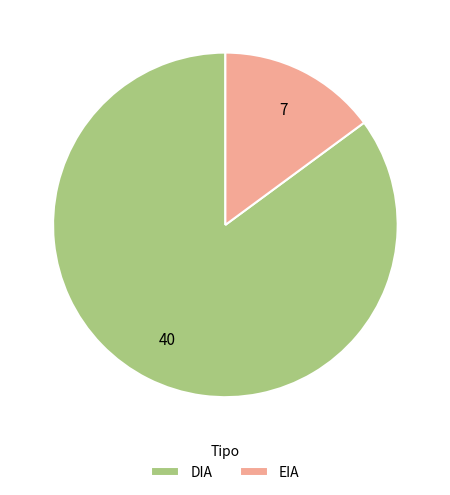

True or false: DIA accounts for 85% of the total.

True